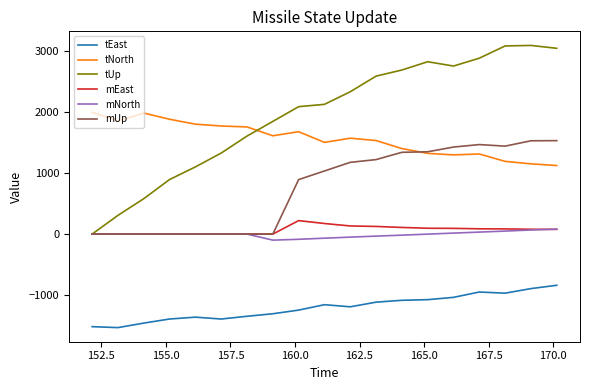

How many times do tUp and tNorth cross each other?

1